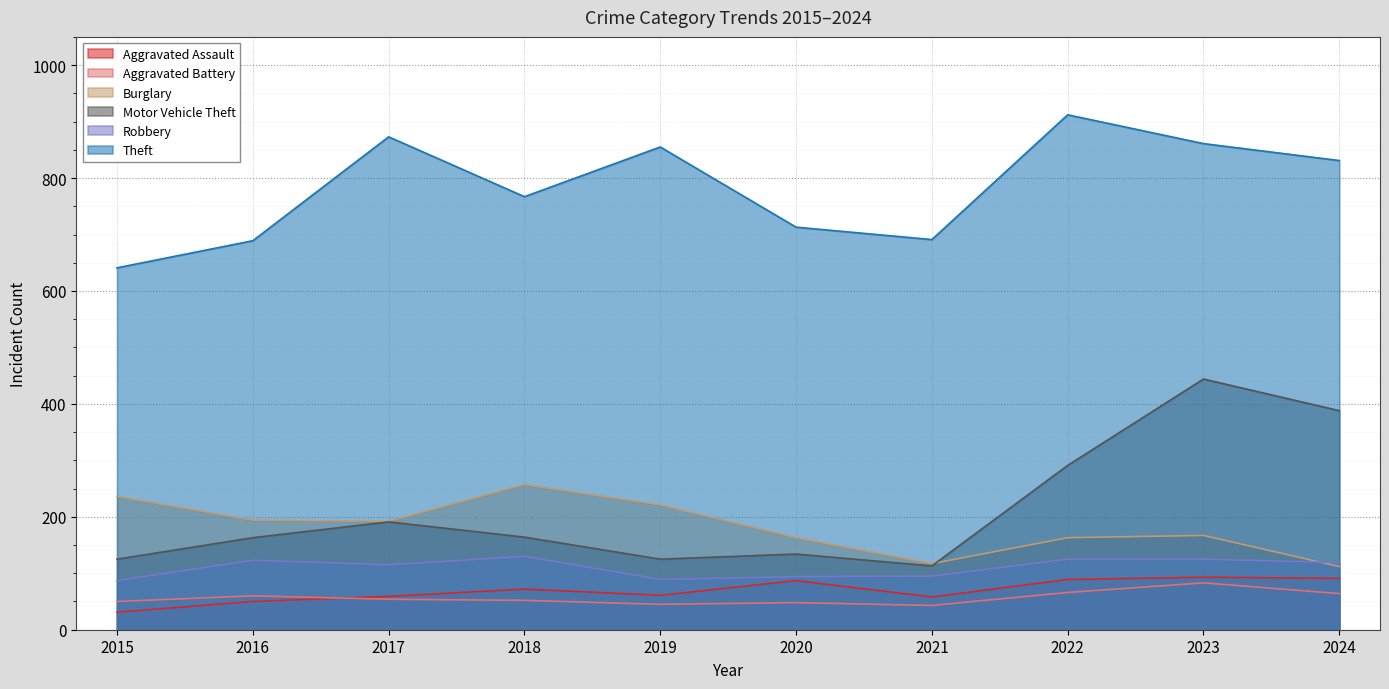

What is the maximum value for Aggravated Assault?

93